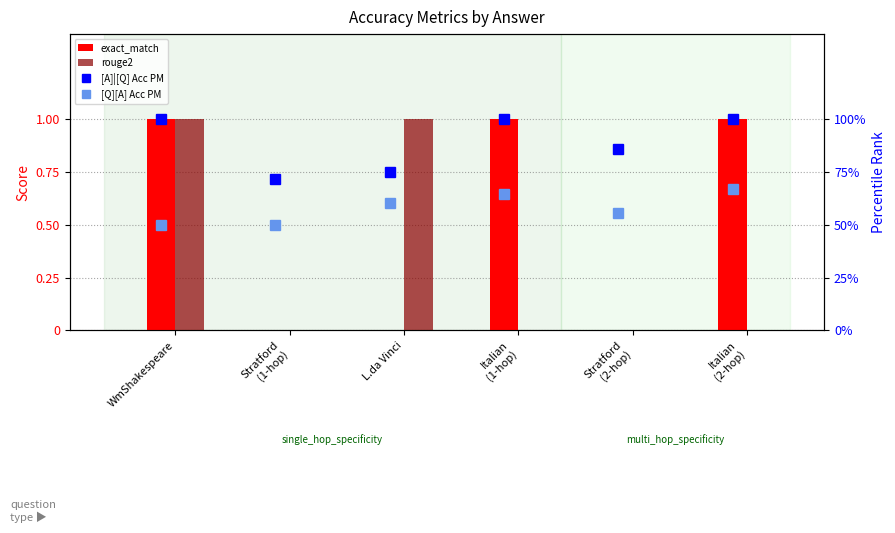

What is the difference between the maximum and minimum values in the rouge2 series?

1.0